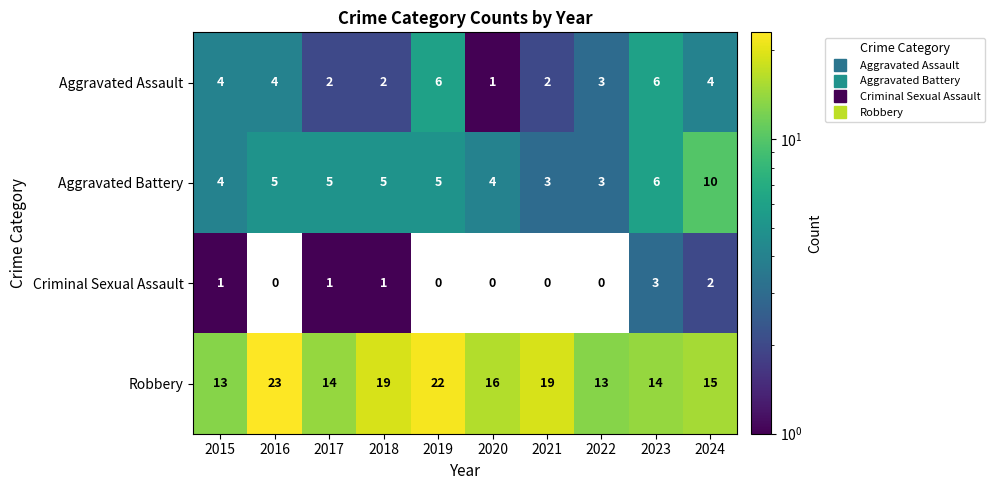

At 2020, list the series in order from smallest to largest.

Criminal Sexual Assault, Aggravated Assault, Aggravated Battery, Robbery